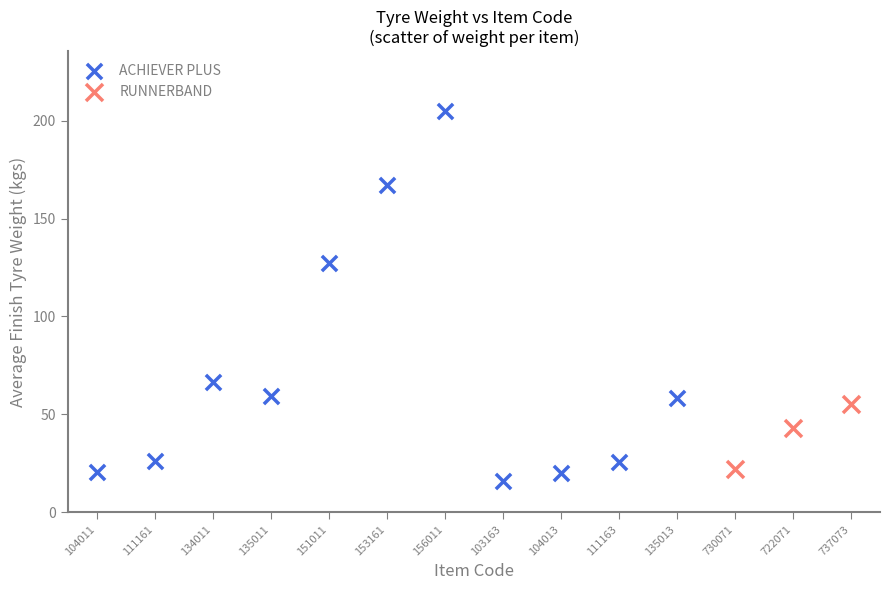

Which series has the largest Y range (max minus min)?

ACHIEVER PLUS